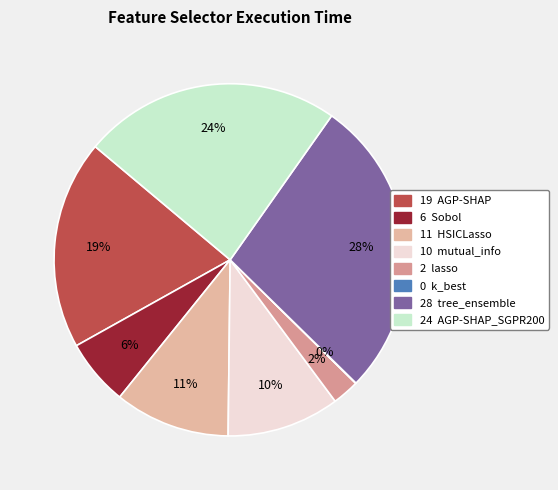

Rank the categories by value from highest to lowest.

tree_ensemble, AGP-SHAP_SGPR200, AGP-SHAP, HSICLasso, mutual_info, Sobol, lasso, k_best